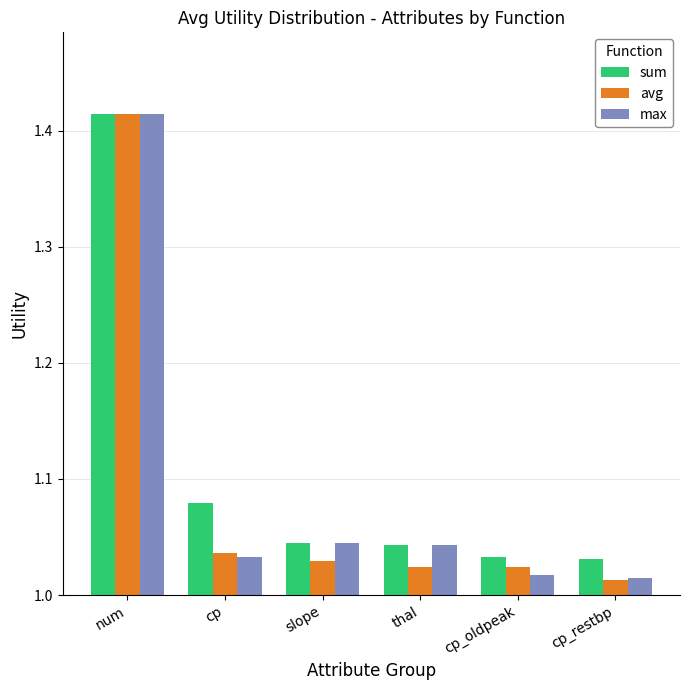

The sum series shows 1.7 at cp_oldpeak. True or false?

False